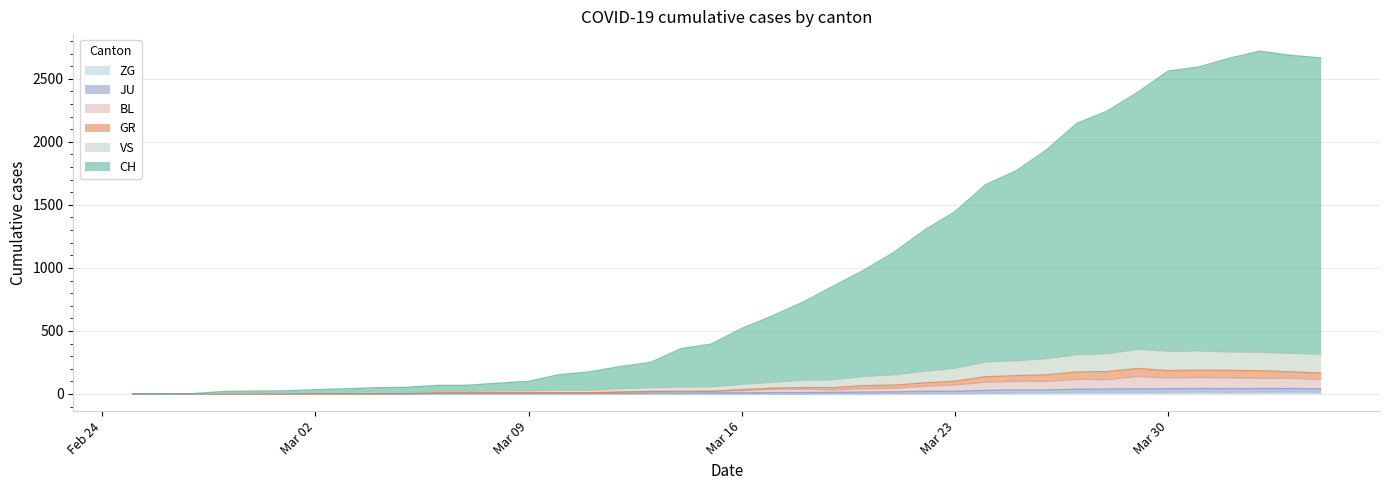

What are all the series names shown in the legend?

CH, GR, JU, VS, BL, ZG